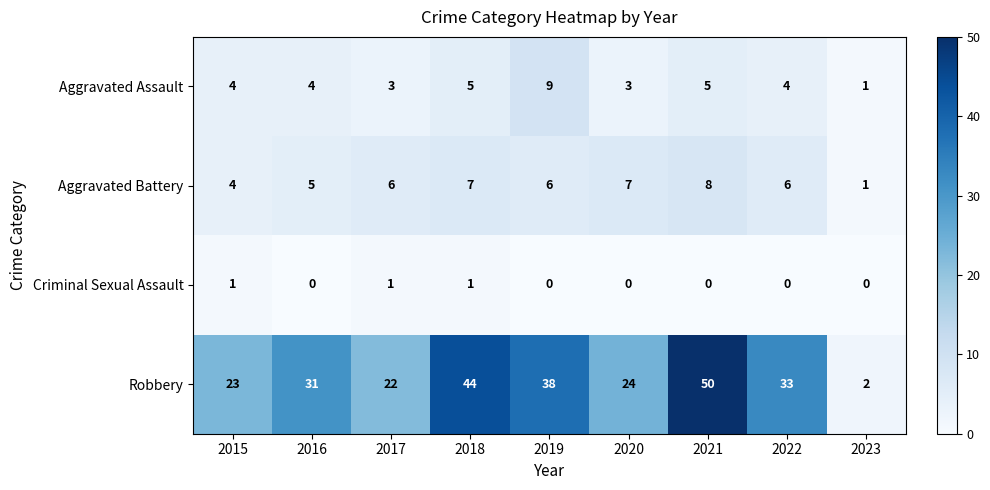

Which series has the largest range (max minus min)?

Robbery